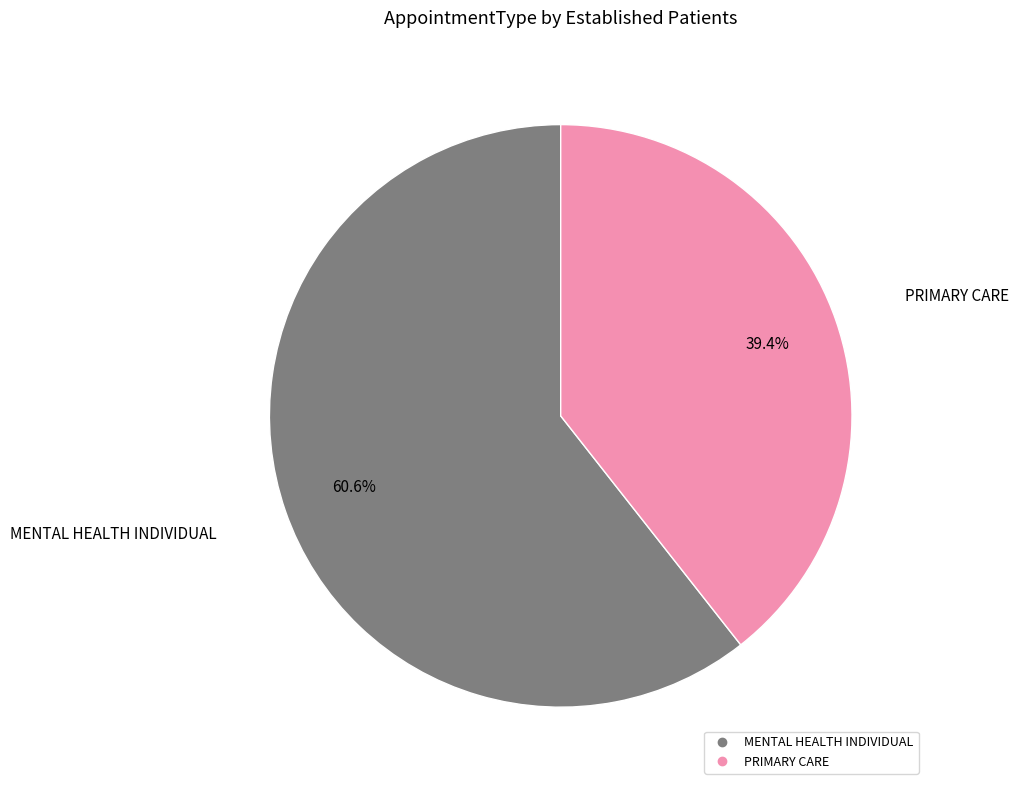

Does any single category account for the majority?

Yes